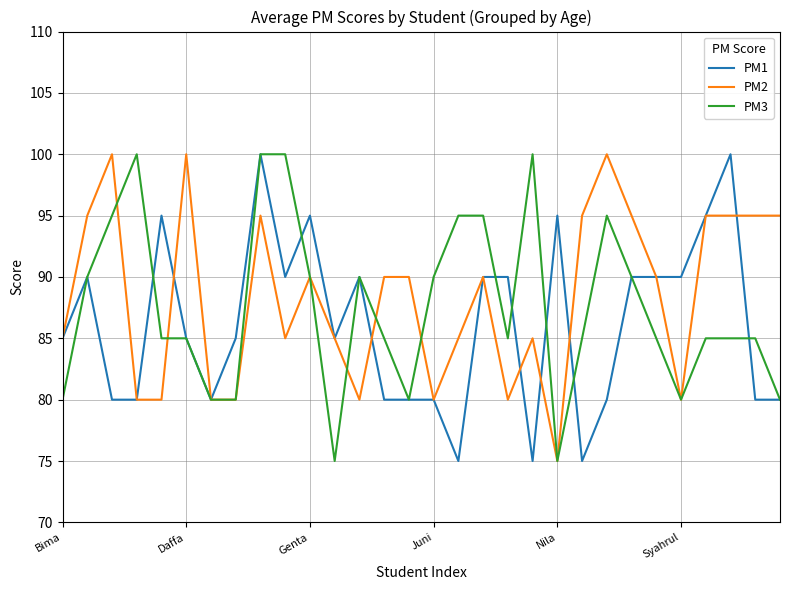

What is the maximum value shown in the chart?

100